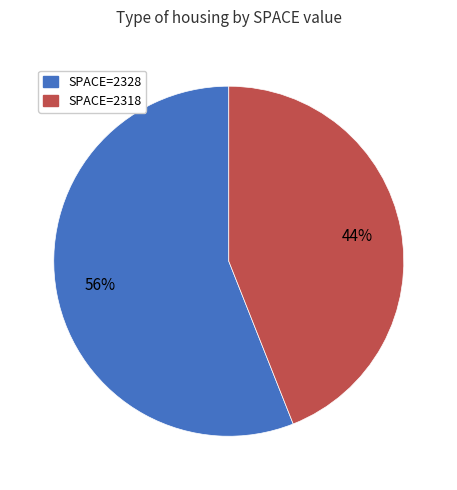

Does any single category account for the majority?

Yes